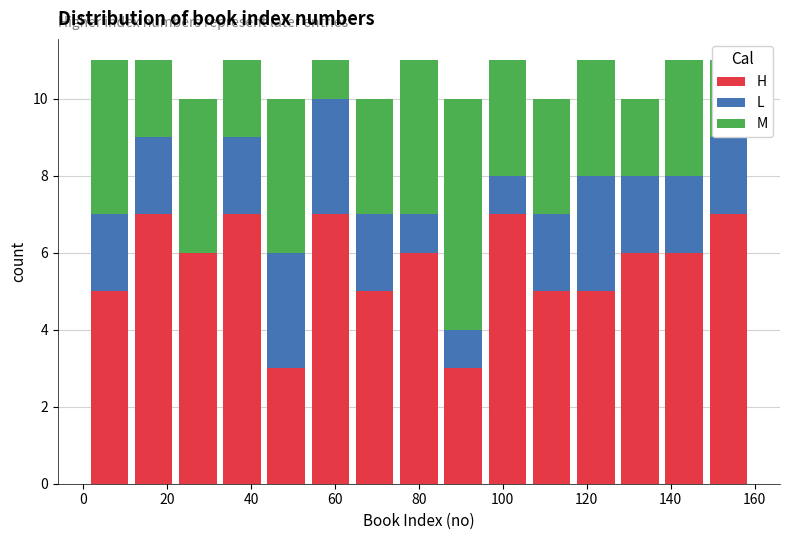

What is the total height of the stacked bar covering 54 to 64 on the x-axis? Neither the bar edges nor the heights are printed on the chart, so give them approximately, as read against the axes.

11